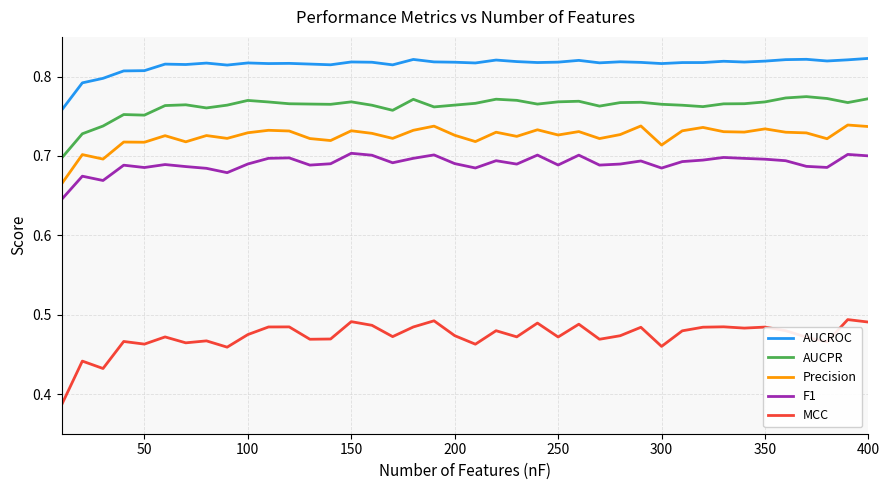

List the series in order of their peak value, highest first.

AUCROC, AUCPR, Precision, F1, MCC